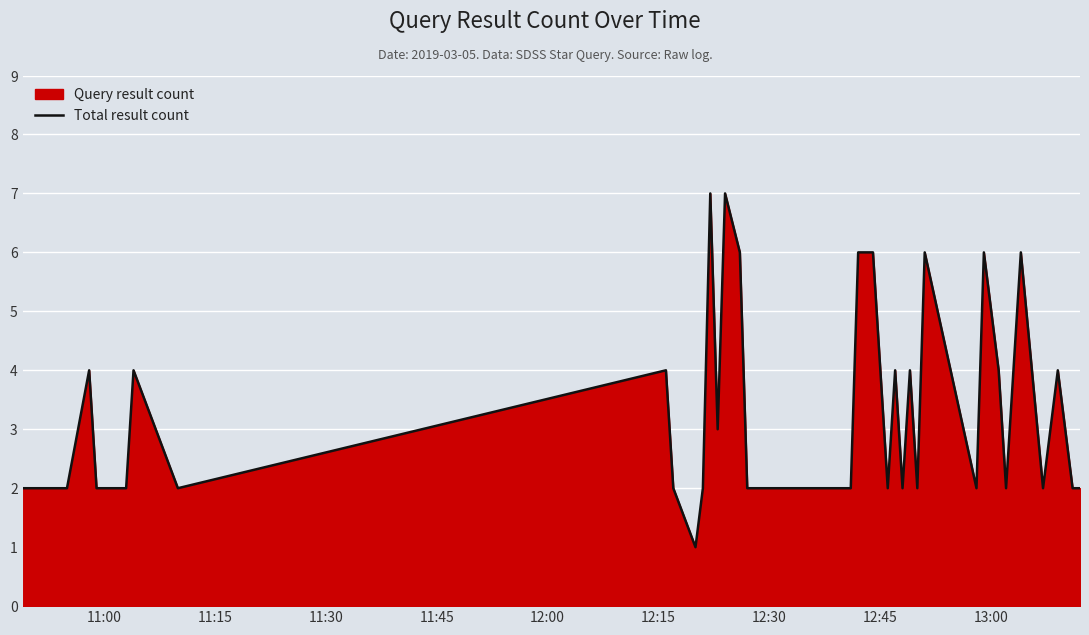

Count the values in the range 2 to 4.

31